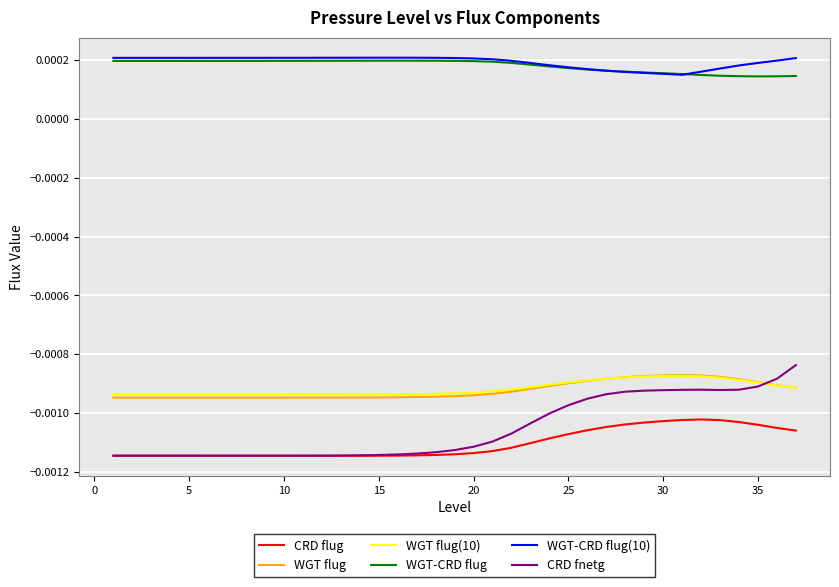

Which series has the largest total across all categories?

WGT-CRD flug(10)